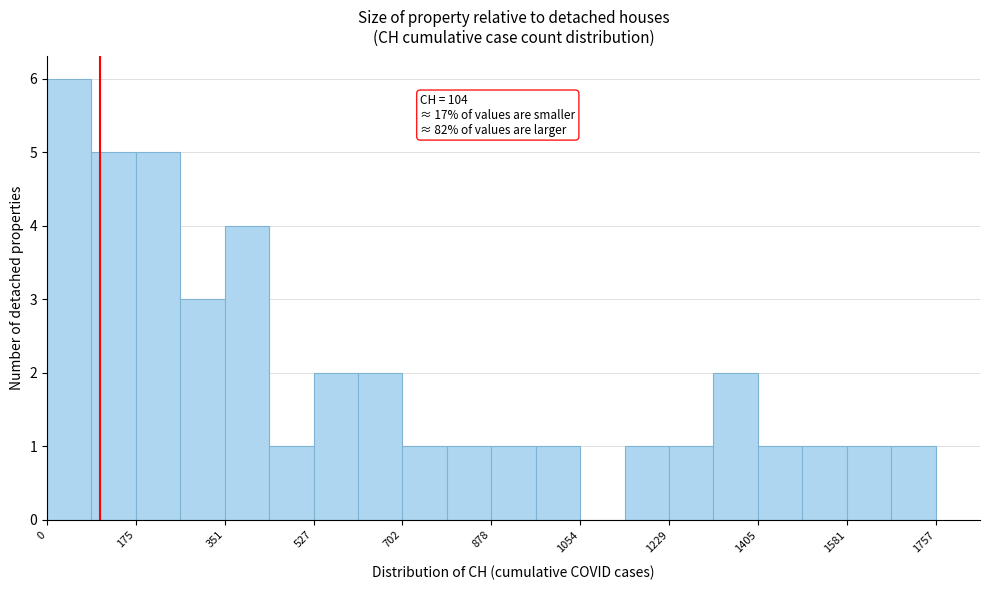

Which range on the x-axis has the tallest bar?

0 to 80